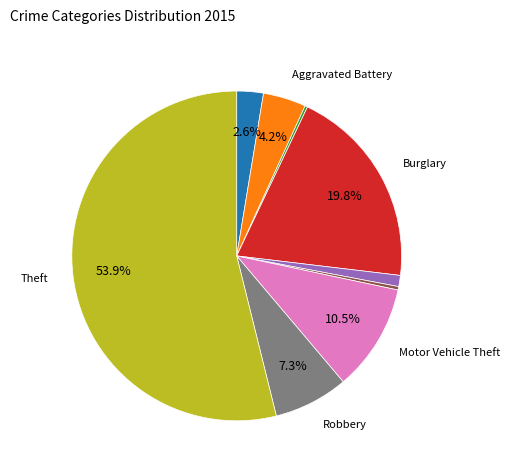

Is there a majority slice in this chart?

Yes